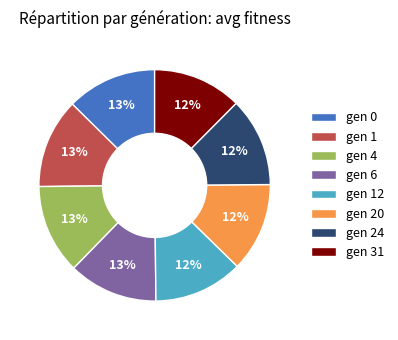

True or false: gen 20 accounts for 1% of the total.

False